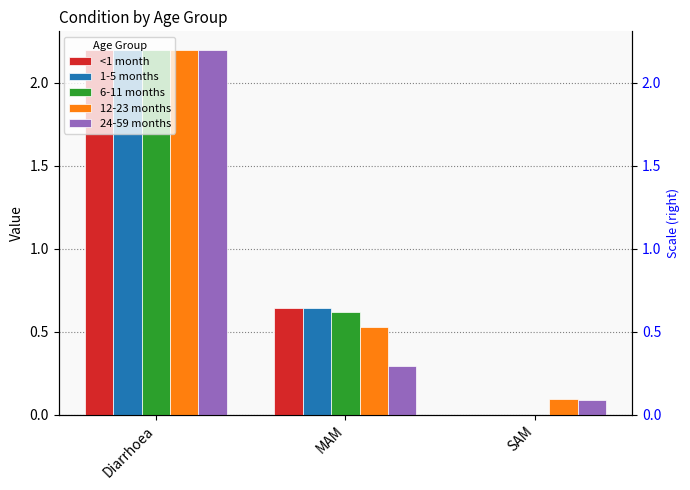

What is the label of the 2nd bar from the left?

MAM